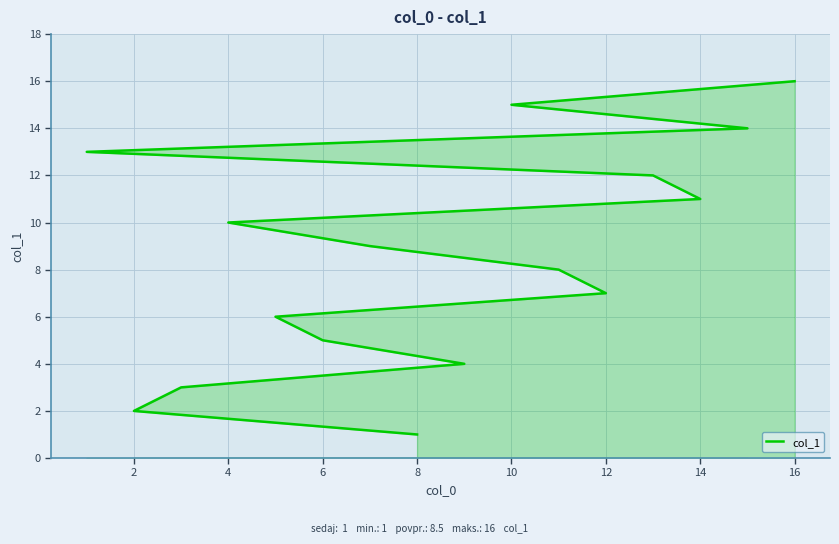

True or false: the data shows 20 at 12.

False